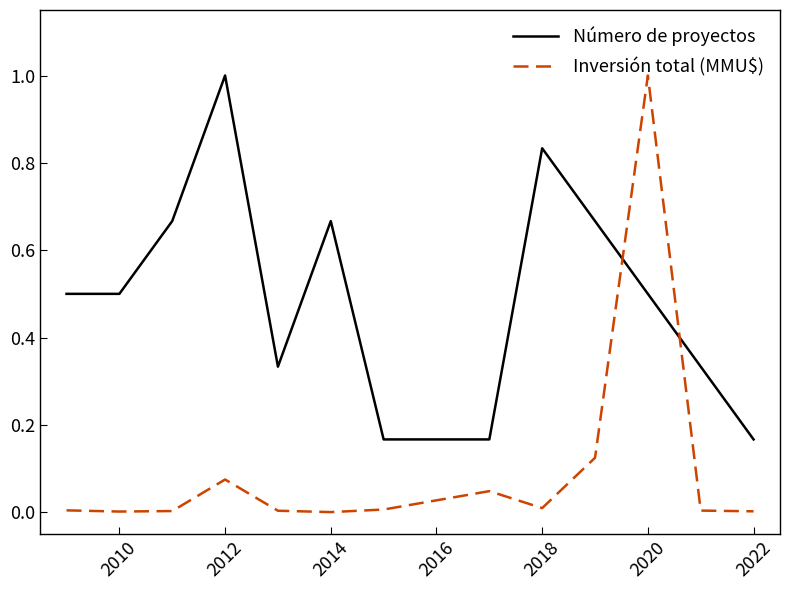

True or false: Inversión total (MMU$) has more than 1 interior local peaks.

True